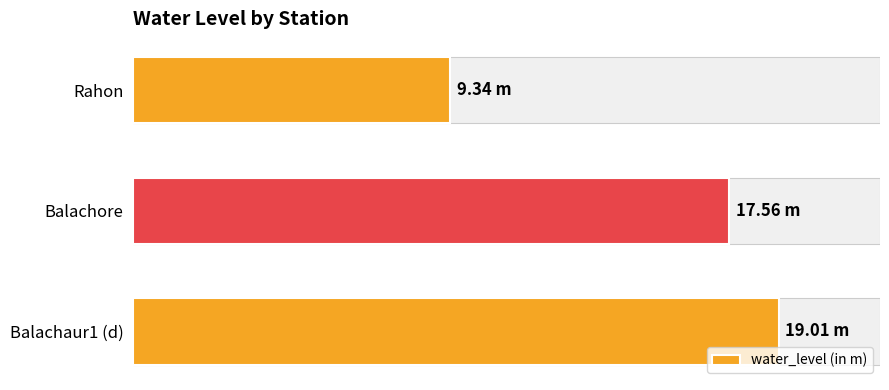

What is the value of the 1st bar from the left?

19.0